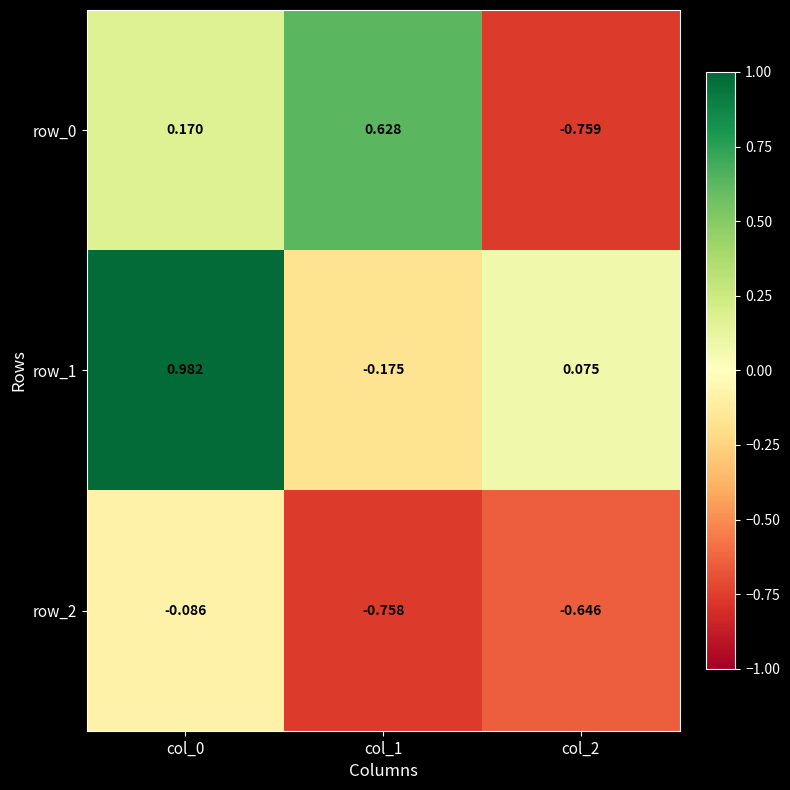

Read the row_0 value at col_2.

-0.8